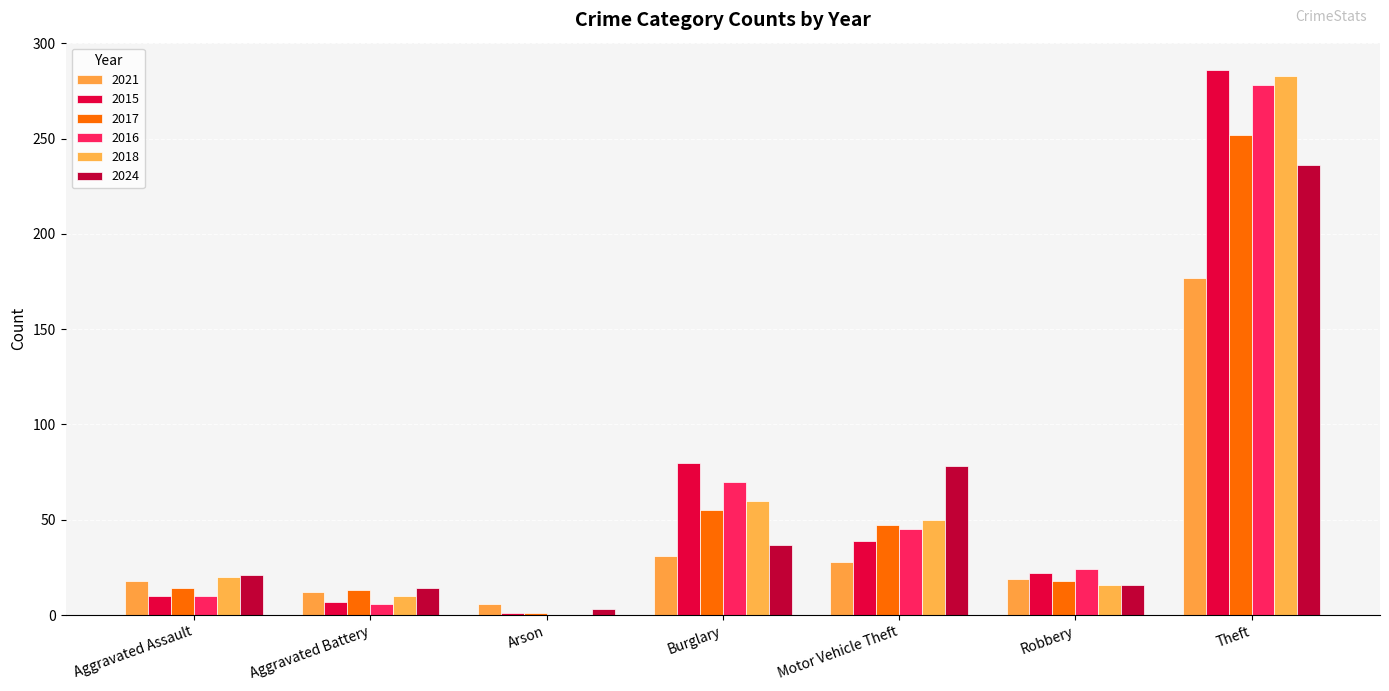

How many groups of bars are there?

7